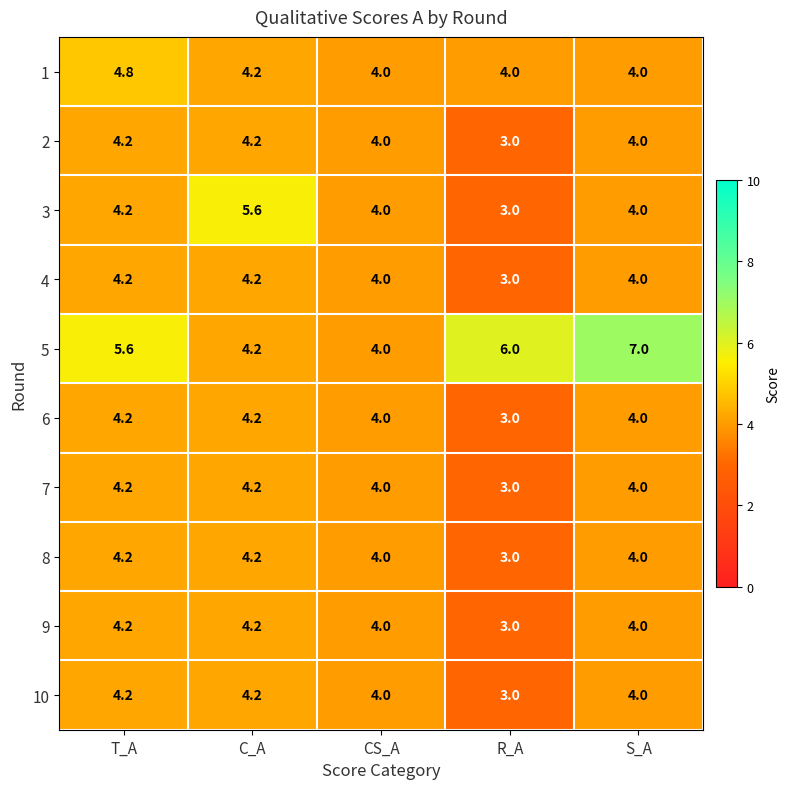

What is the difference between the maximum and second lowest values in the 3 series?

1.6